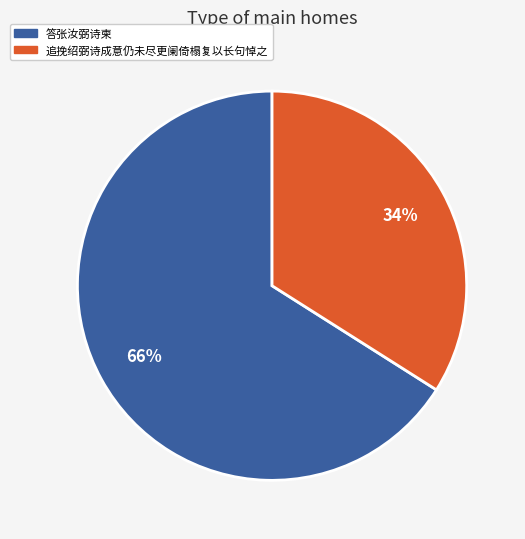

Is 答张汝弼诗柬 the majority of the pie?

Yes